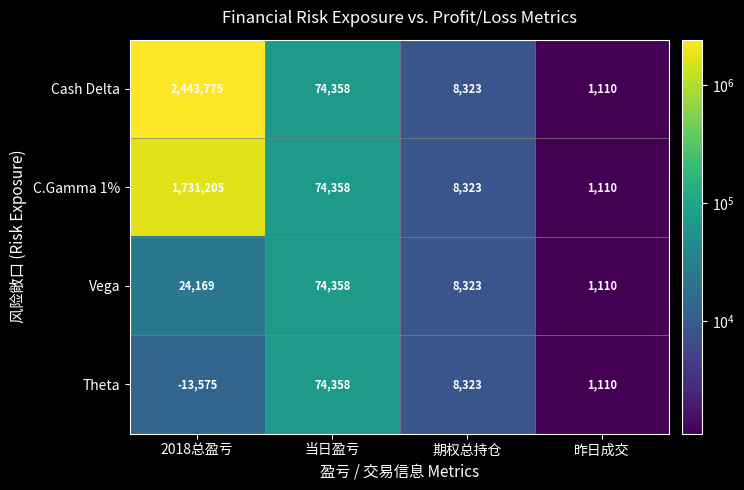

What is the total value across all series at 2018总盈亏?

4185574